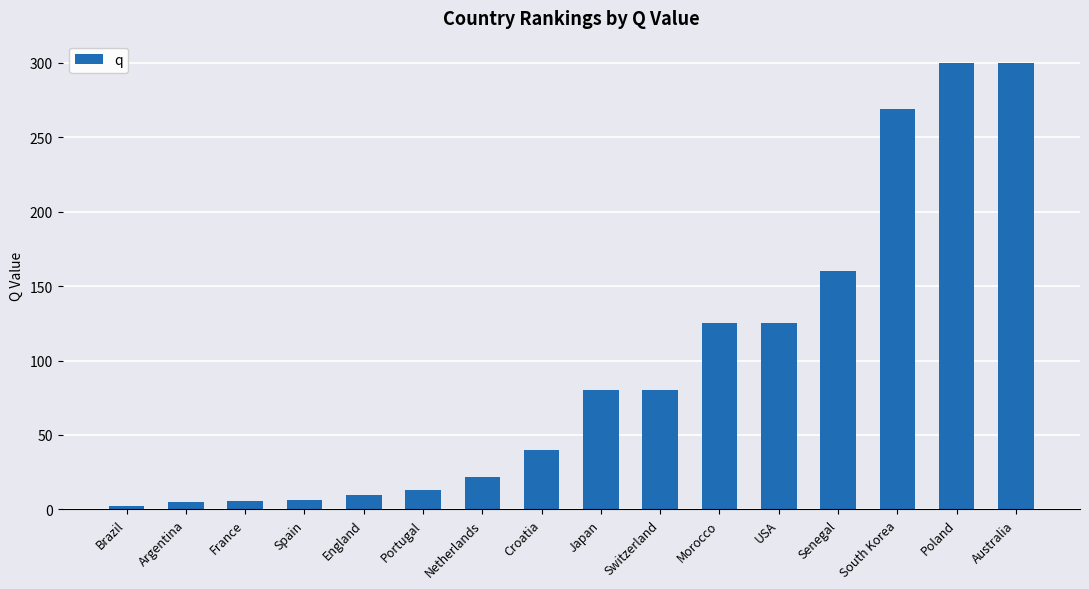

What is the maximum value shown in the chart?

300.0